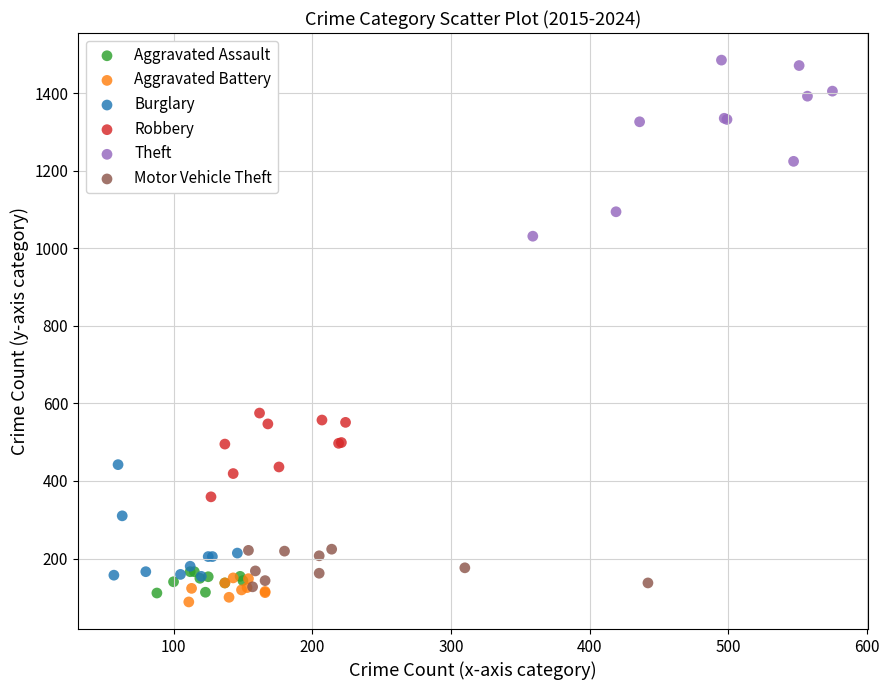

Which series has the widest spread of Y values?

Theft